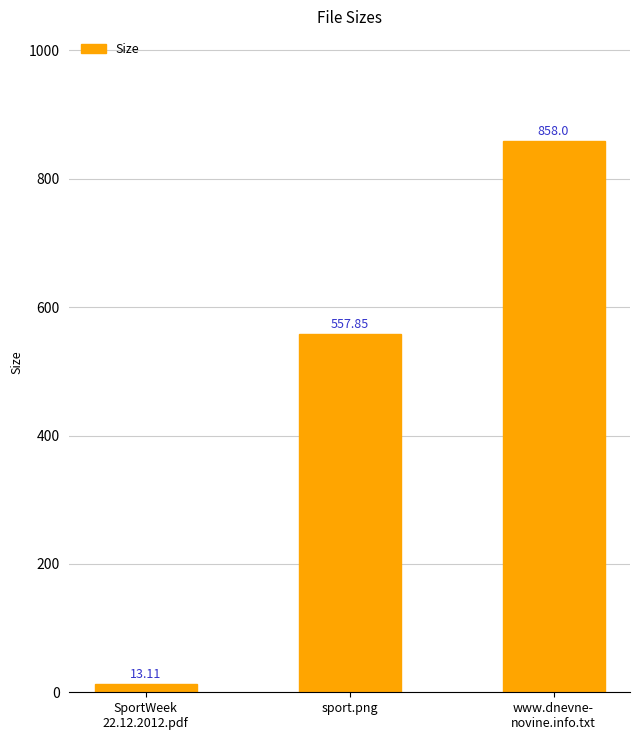

Reading left to right, transcribe all the data shown in this chart.

13.1	557.9	858.0